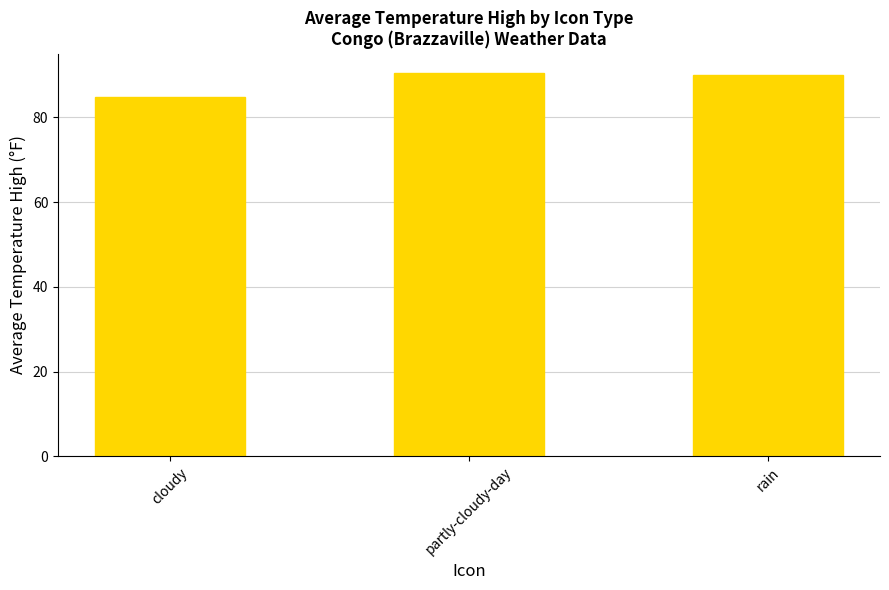

What is the label of the 3rd bar from the left?

rain